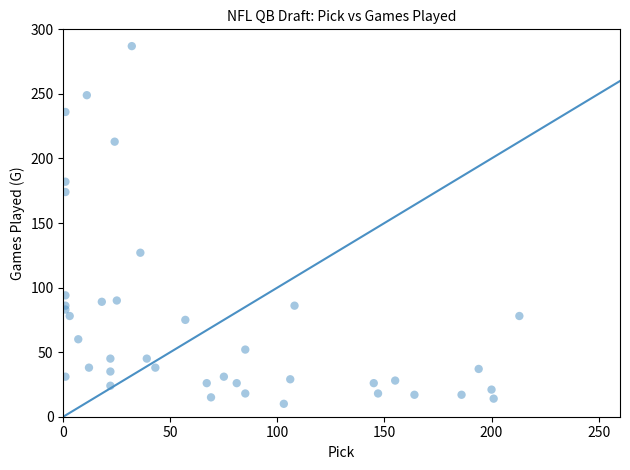

What is the range of X values (max minus min)?

212